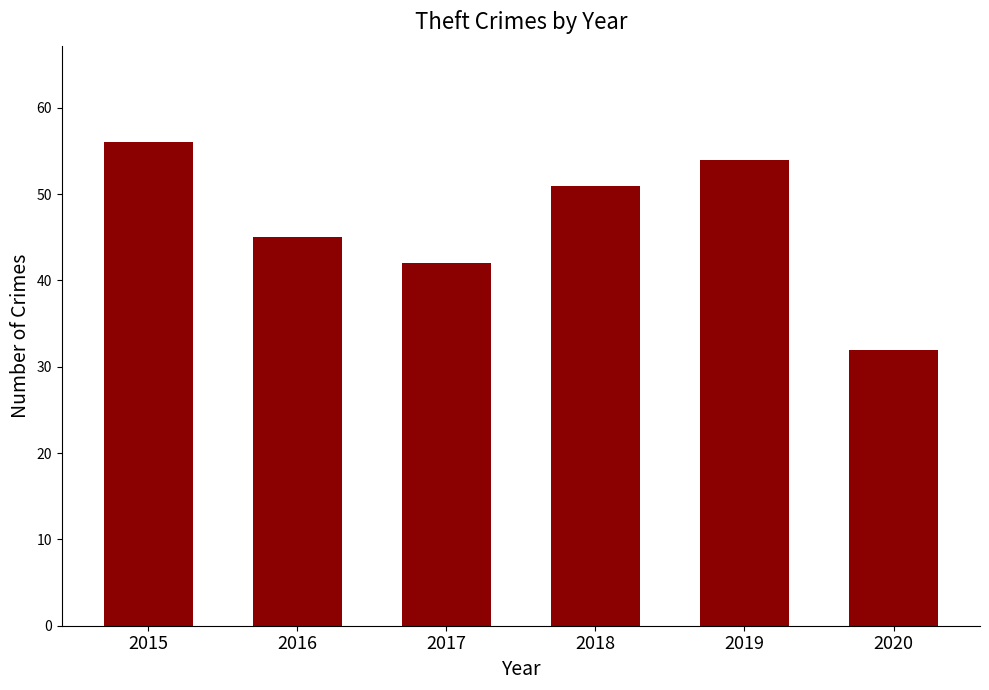

What is the difference between the second highest and second lowest values?

12